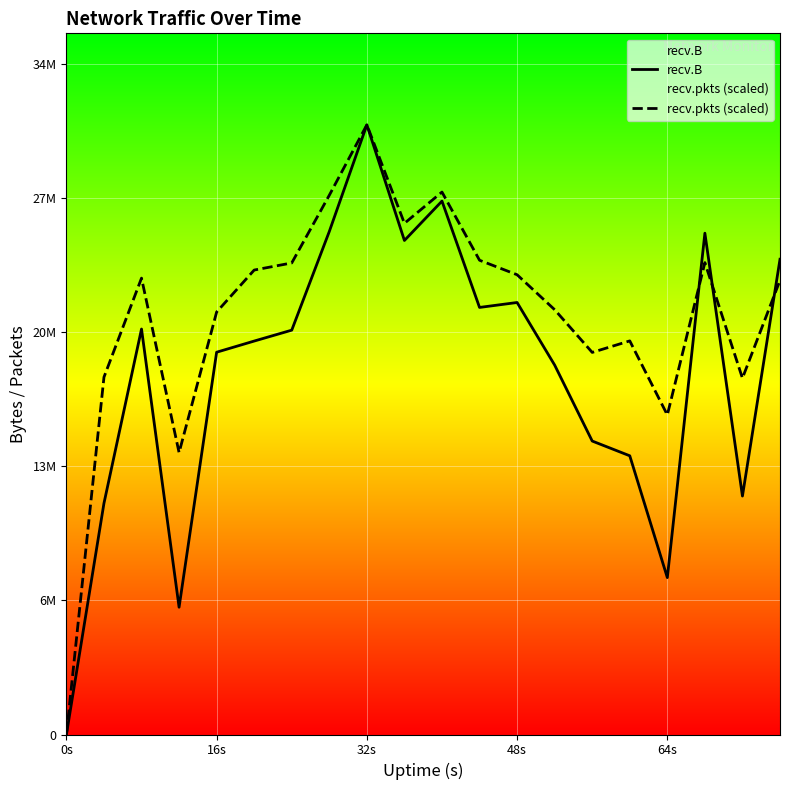

Rank the series by their average value, from highest to lowest.

recv.pkts (scaled), recv.B